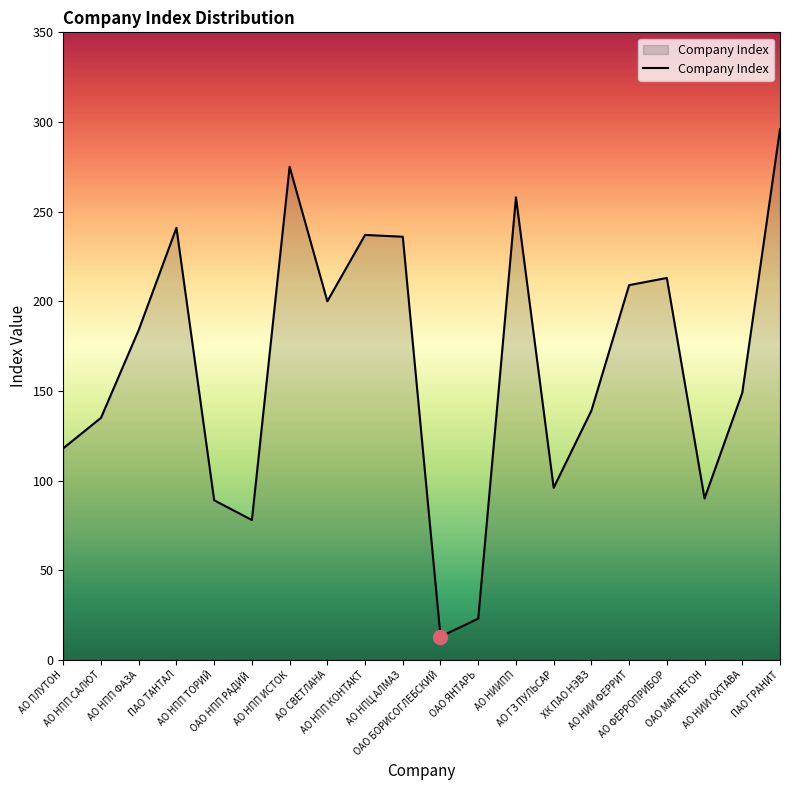

The chart shows a value of 34 at ОАО НПП РАДИЙ. True or false?

False